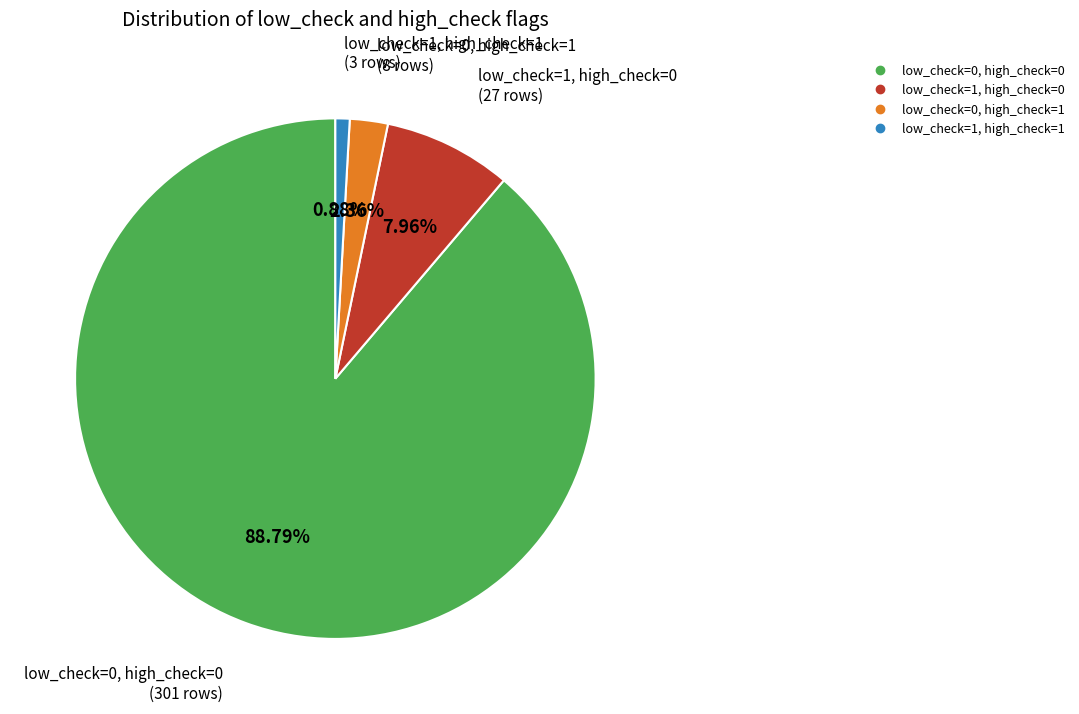

Is there a majority slice in this chart?

Yes